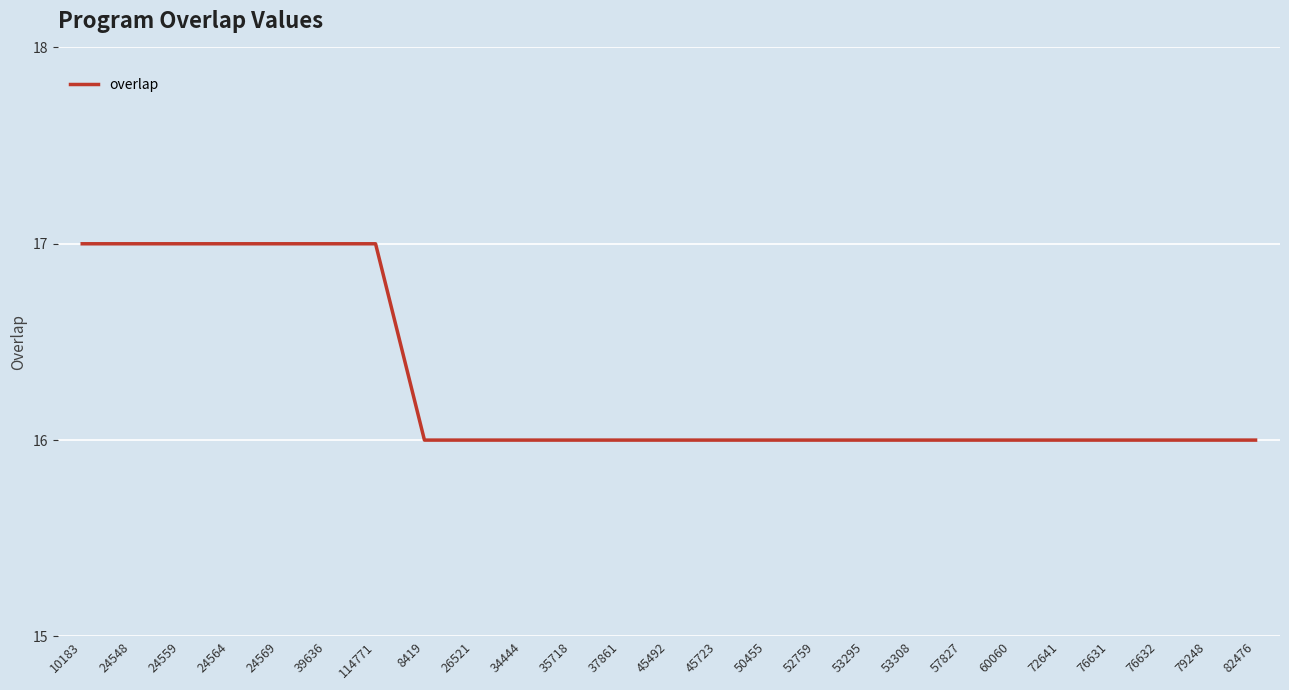

How many series are shown in this chart?

1